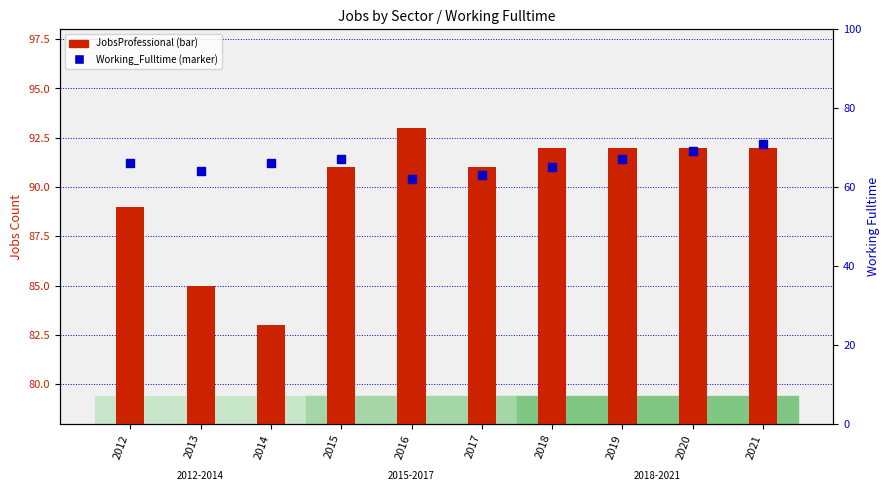

What is the total value across all series at 2020?

161